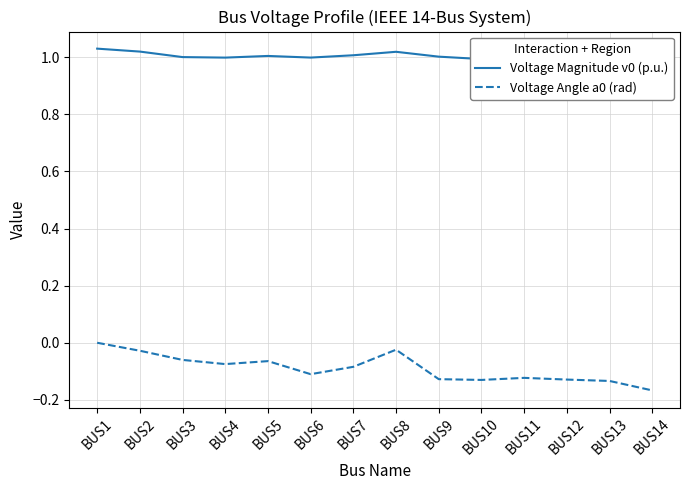

The value of Voltage Magnitude v0 (p.u.) at BUS1 is 1.0. True or false?

True